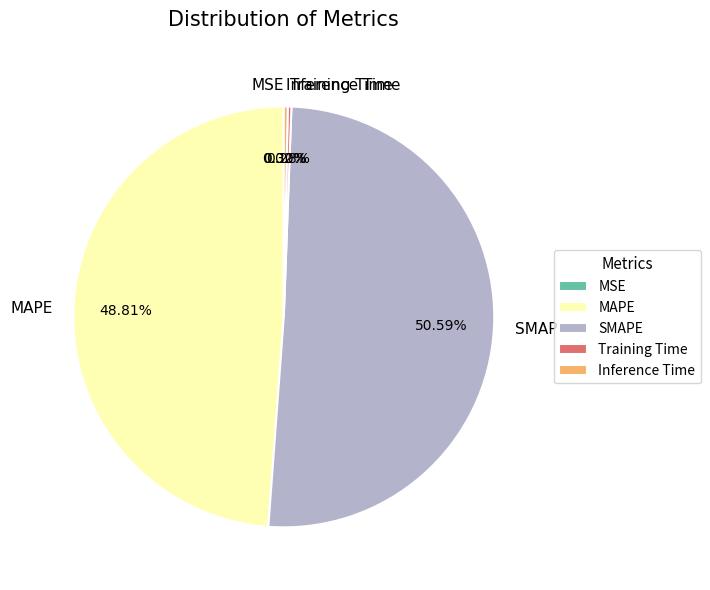

What is the largest slice in the pie chart?

SMAPE